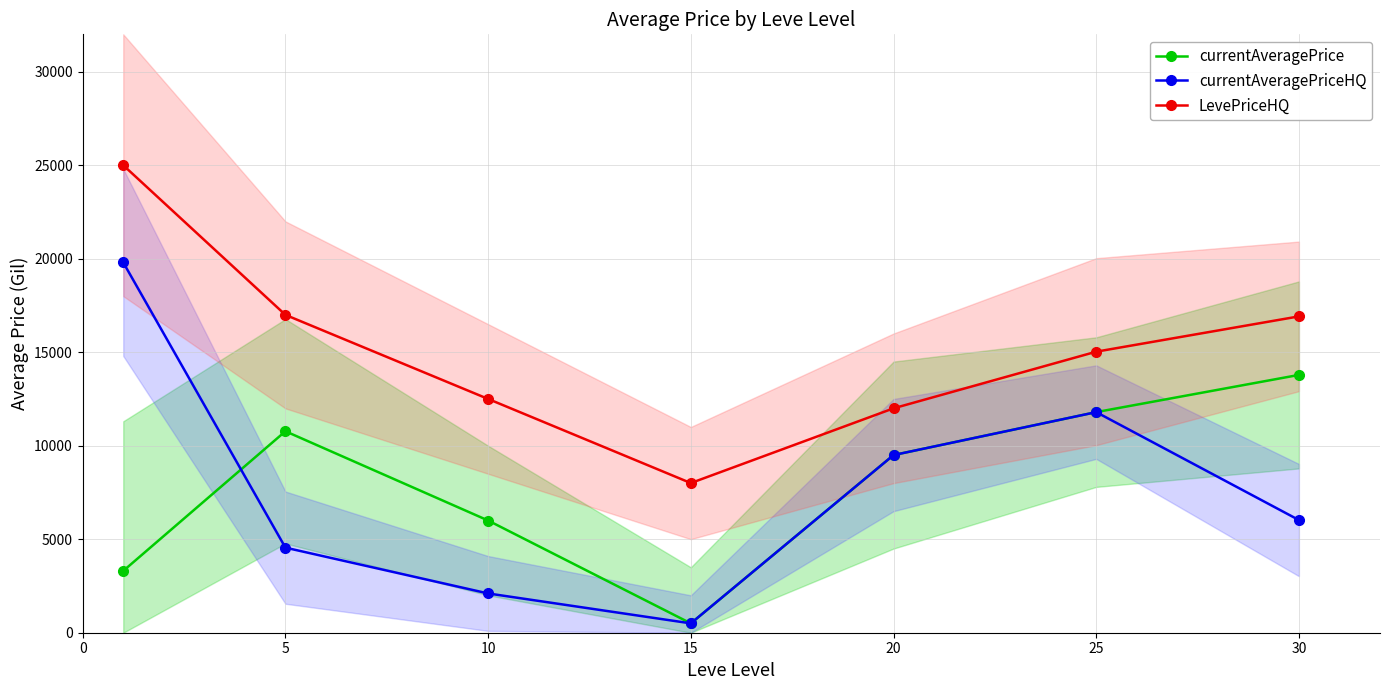

Where is the first local maximum for currentAveragePriceHQ?

25